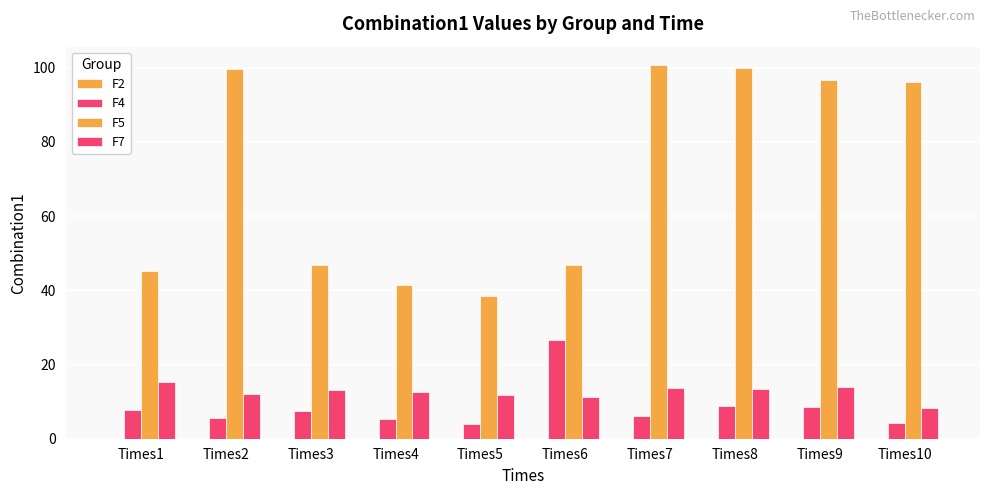

Read the F7 value at Times7.

13.8